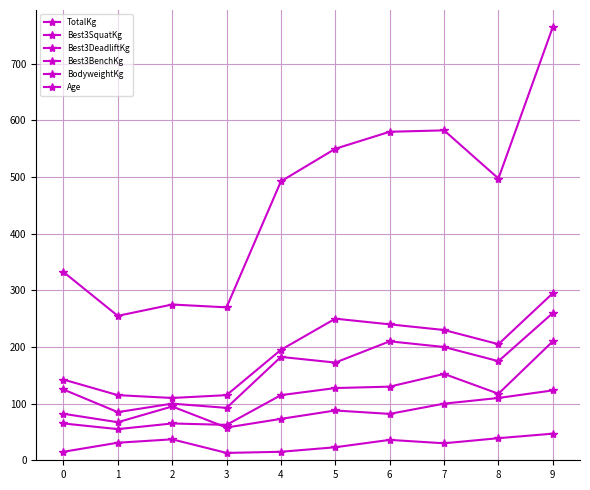

How many lines are shown in the chart?

6